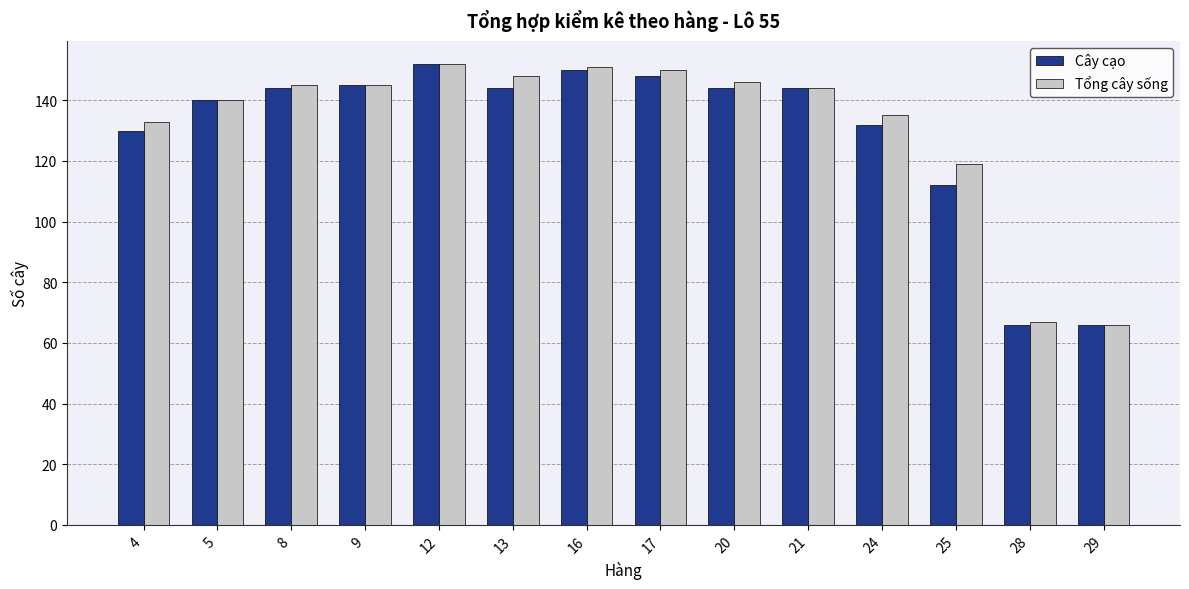

What is the maximum value for Tổng cây sống?

152